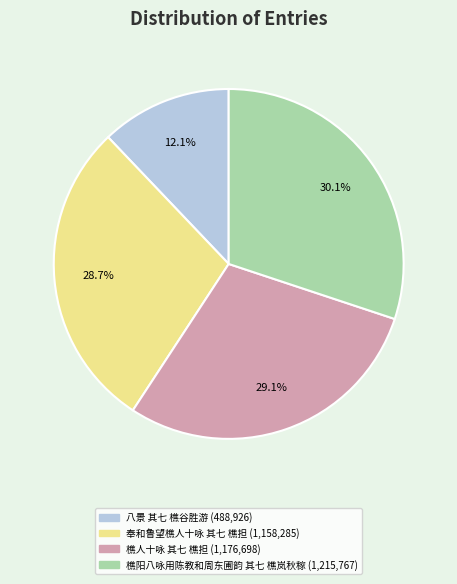

Count the number of slices in the pie.

4